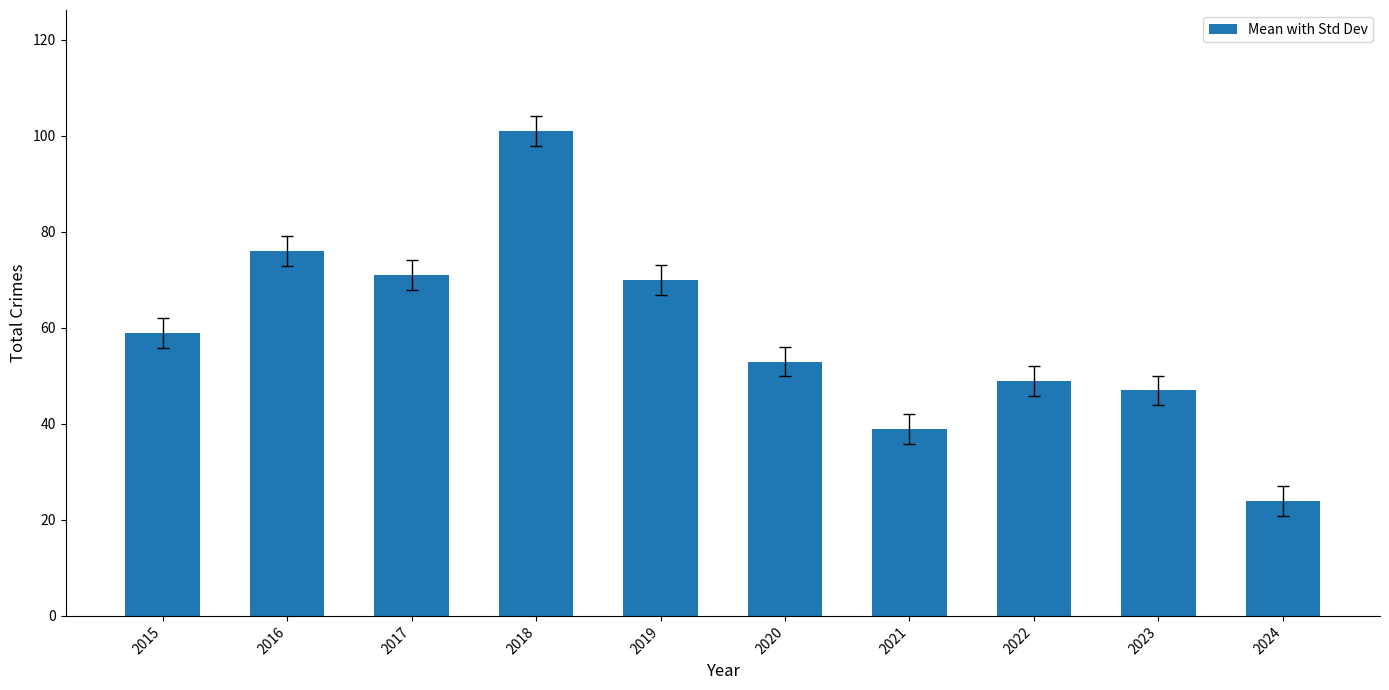

Which category has the highest value across all series?

2018